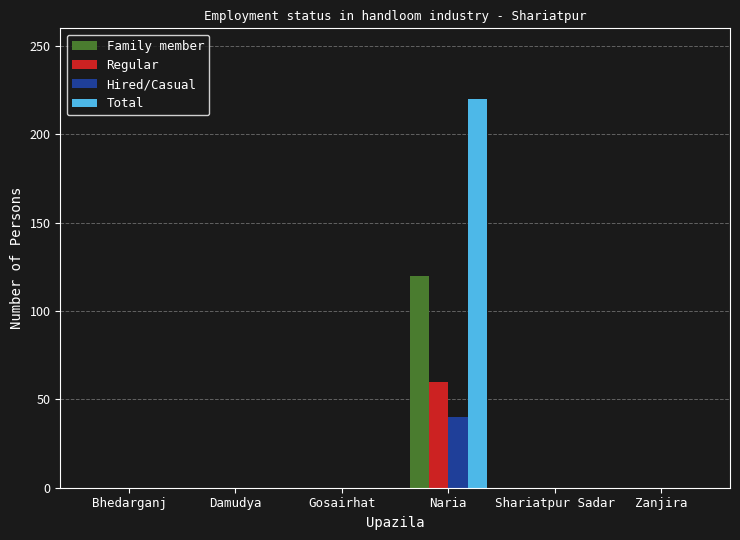

At which category is the sum across all series the highest?

Naria